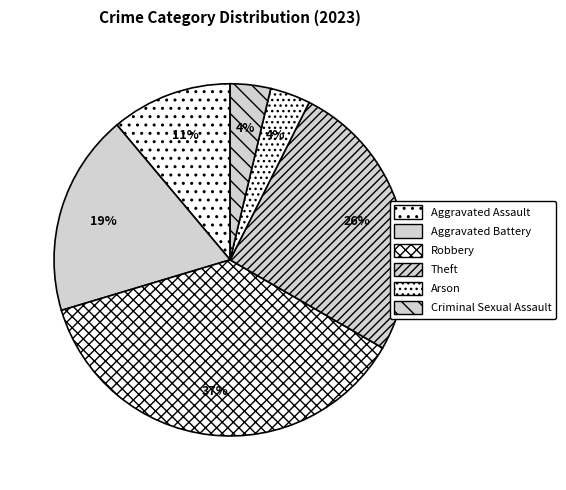

Is there any slice that represents more than half of the pie?

No